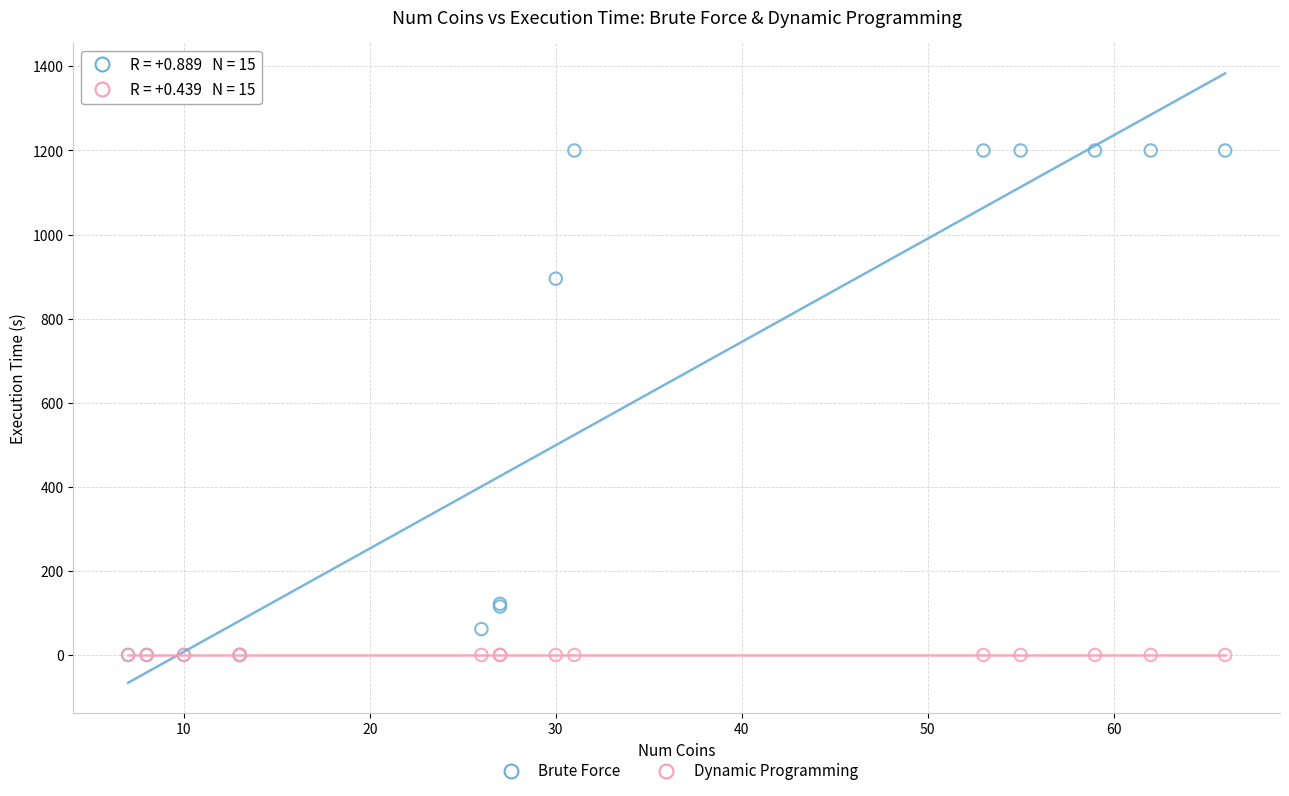

What are all the series names shown in the legend?

Brute Force, Dynamic Programming